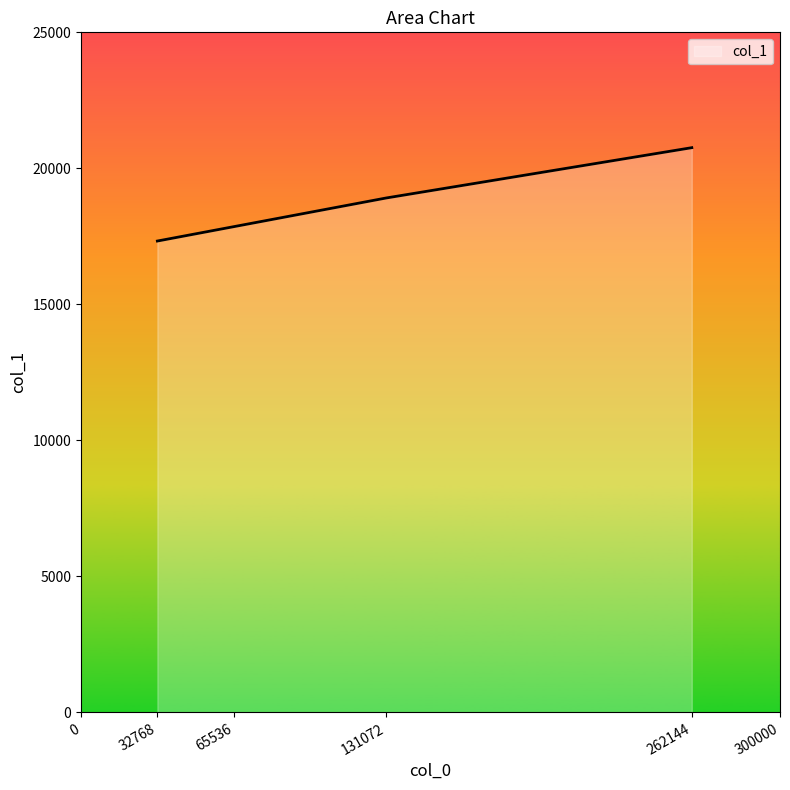

List the labels in order of value, smallest first.

32768, 65536, 131072, 262144